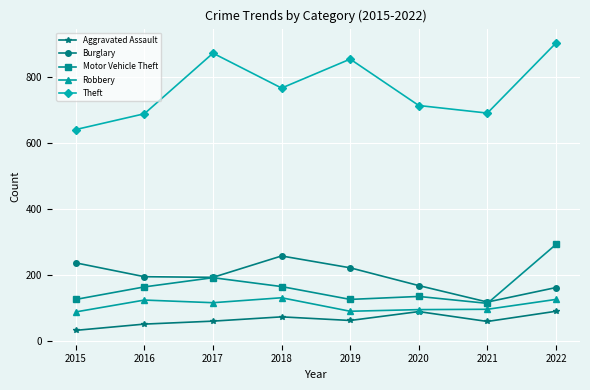

True or false: Theft and Robbery intersect in this chart.

False